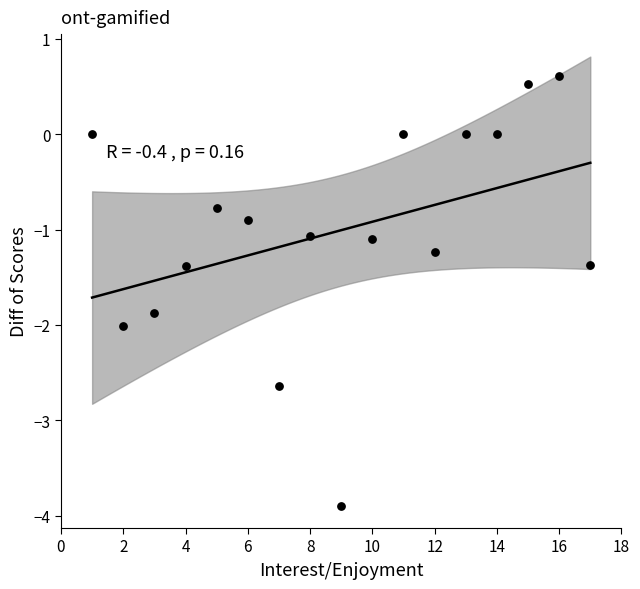

What is the range of Y values (max minus min)?

4.5